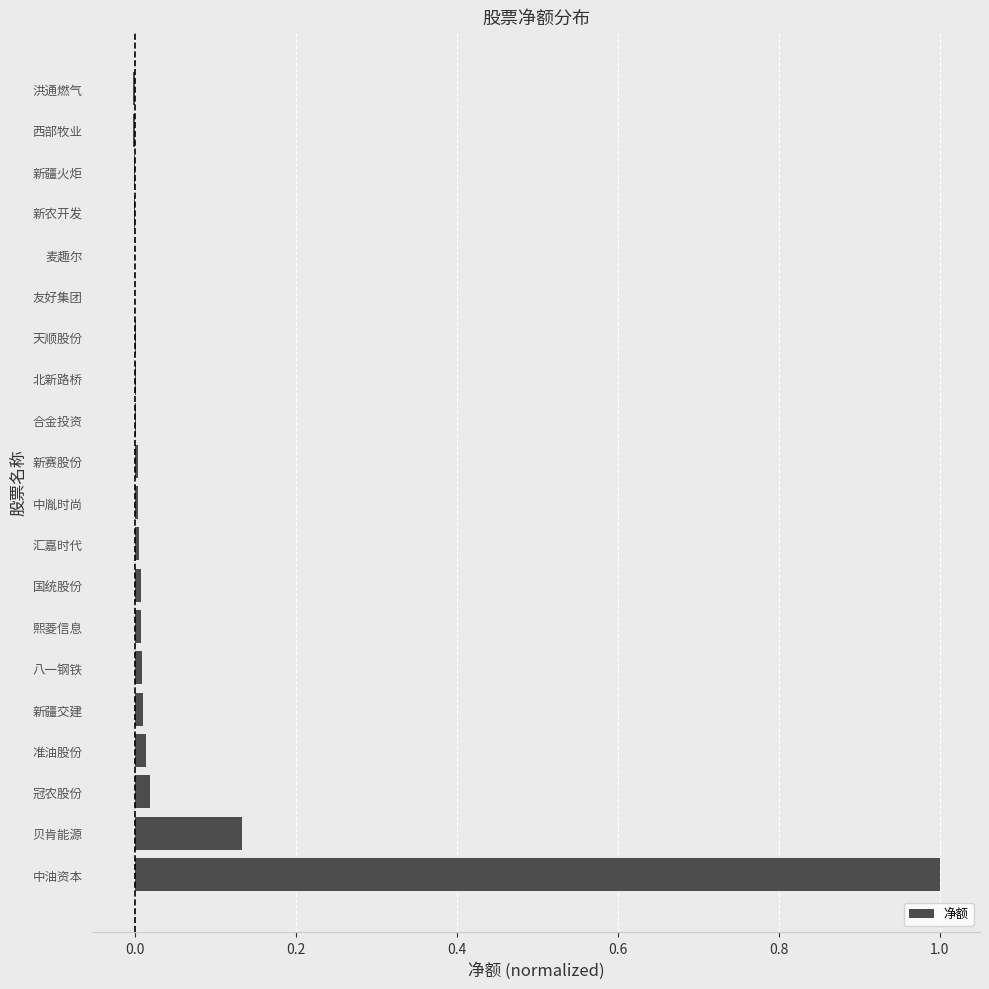

The value at 北新路桥 is 0.0. True or false?

True